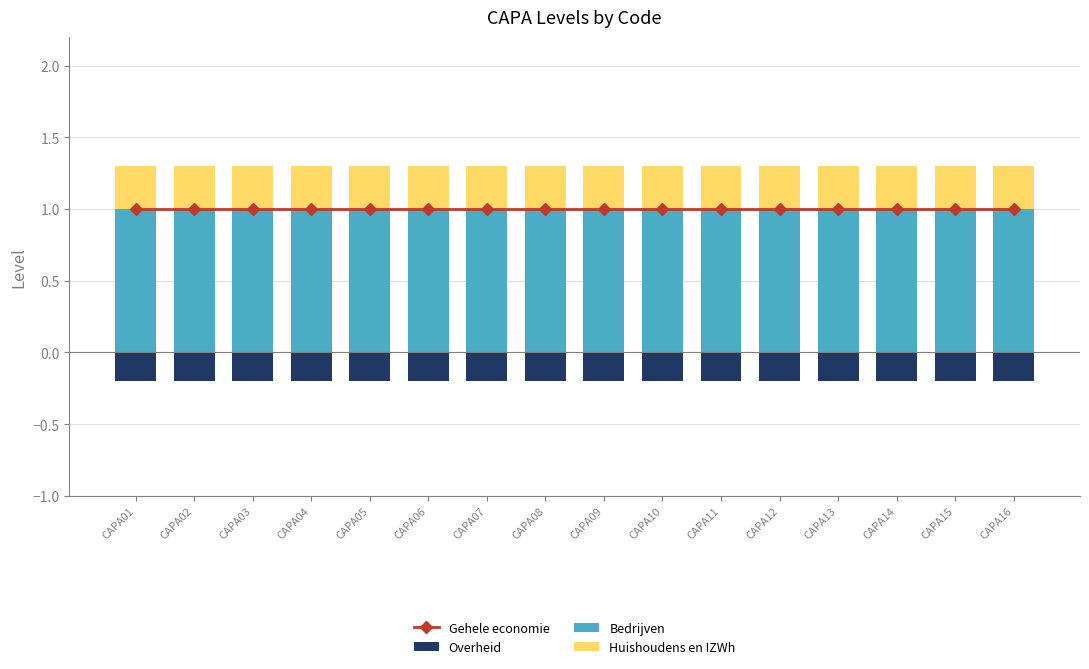

Reading right to left, transcribe all the data shown in this chart.

Gehele economie: 1.0	1.0	1.0	1.0	1.0	1.0	1.0	1.0	1.0	1.0	1.0	1.0	1.0	1.0	1.0	1.0
Overheid: -0.2	-0.2	-0.2	-0.2	-0.2	-0.2	-0.2	-0.2	-0.2	-0.2	-0.2	-0.2	-0.2	-0.2	-0.2	-0.2
Bedrijven: 1.0	1.0	1.0	1.0	1.0	1.0	1.0	1.0	1.0	1.0	1.0	1.0	1.0	1.0	1.0	1.0
Huishoudens en IZWh: 0.3	0.3	0.3	0.3	0.3	0.3	0.3	0.3	0.3	0.3	0.3	0.3	0.3	0.3	0.3	0.3